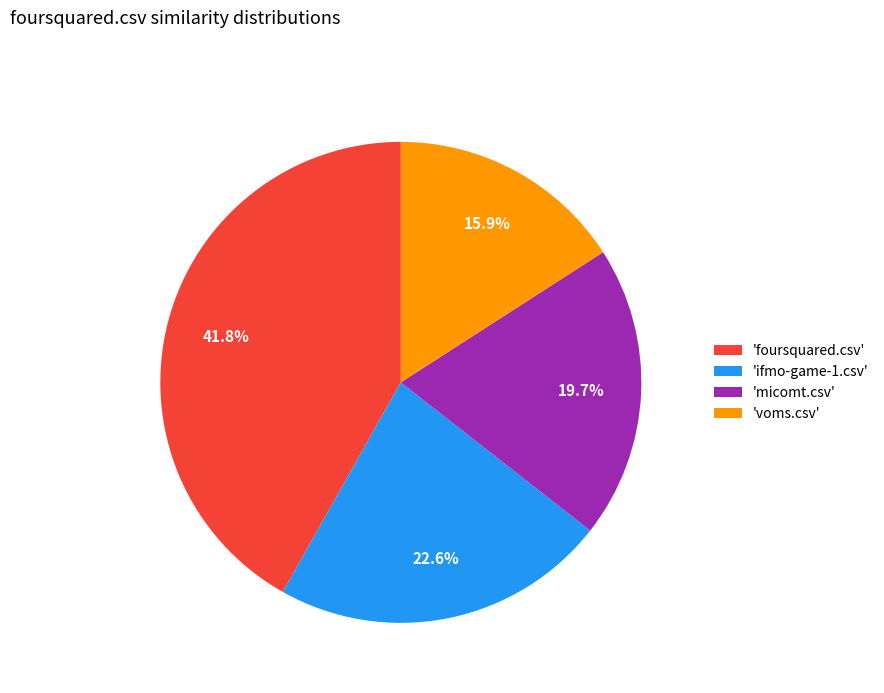

Does any single category account for the majority?

No